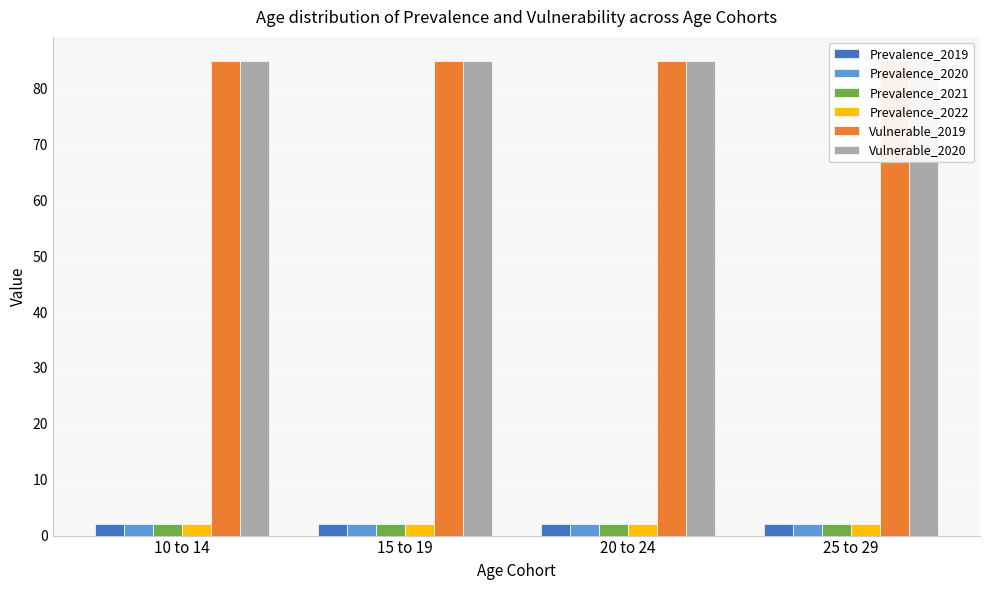

What is the value of the Prevalence_2019 bar at the 4th from the left?

2